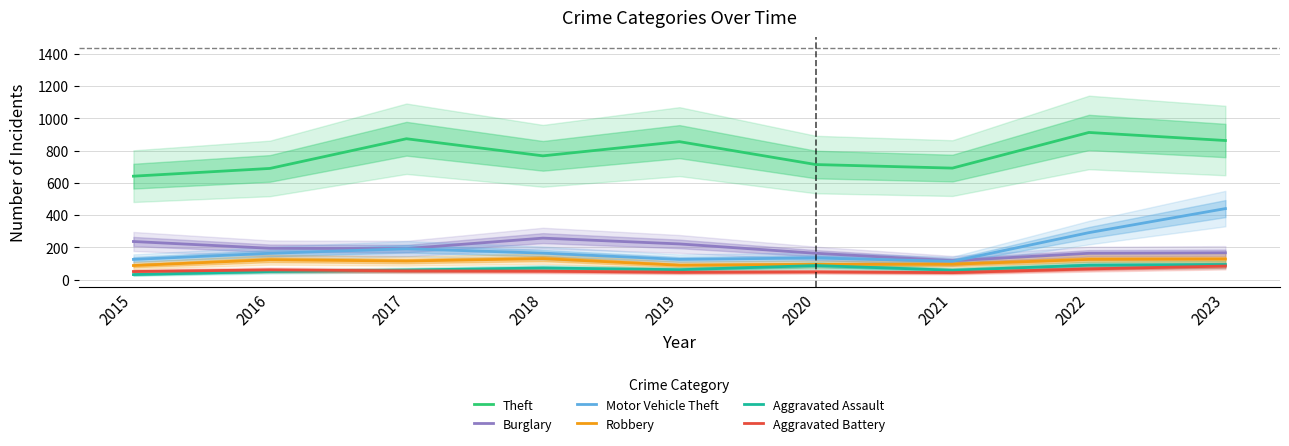

What value does the Aggravated Battery series have at 2018?

52